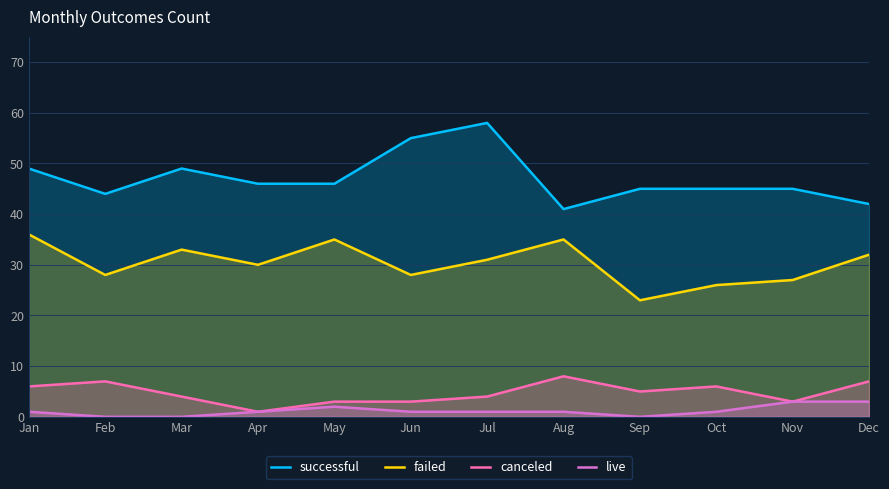

How many lines are shown in the chart?

4